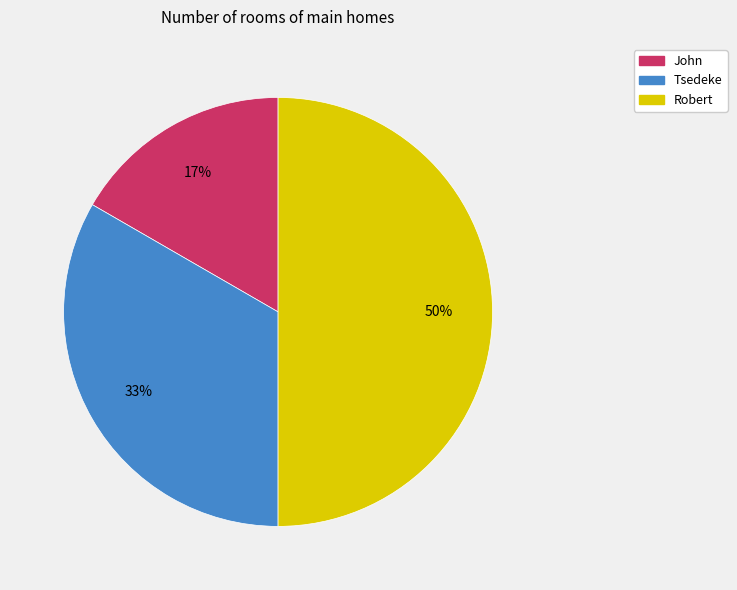

The John slice represents 6% of the pie. True or false?

False